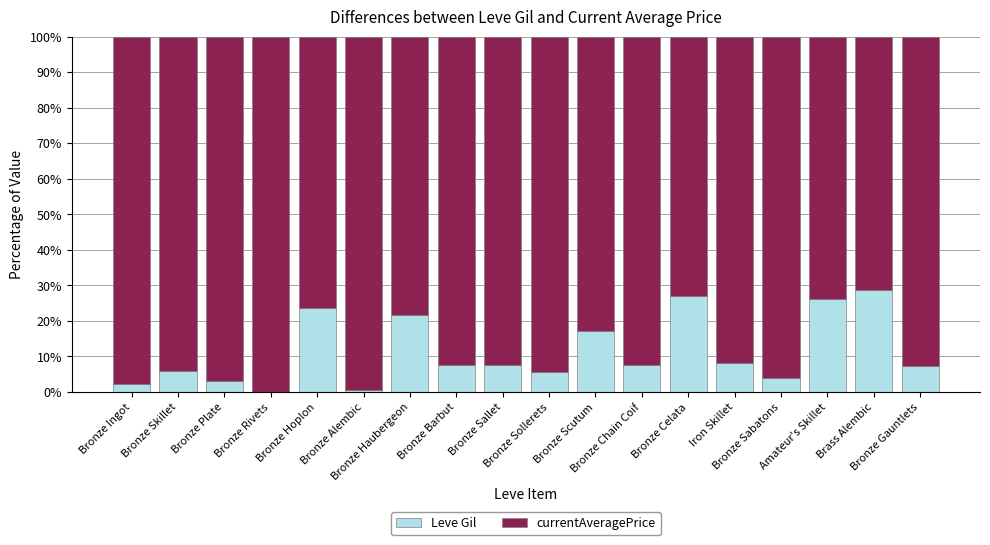

What is the highest value of the Leve Gil series?

28.6